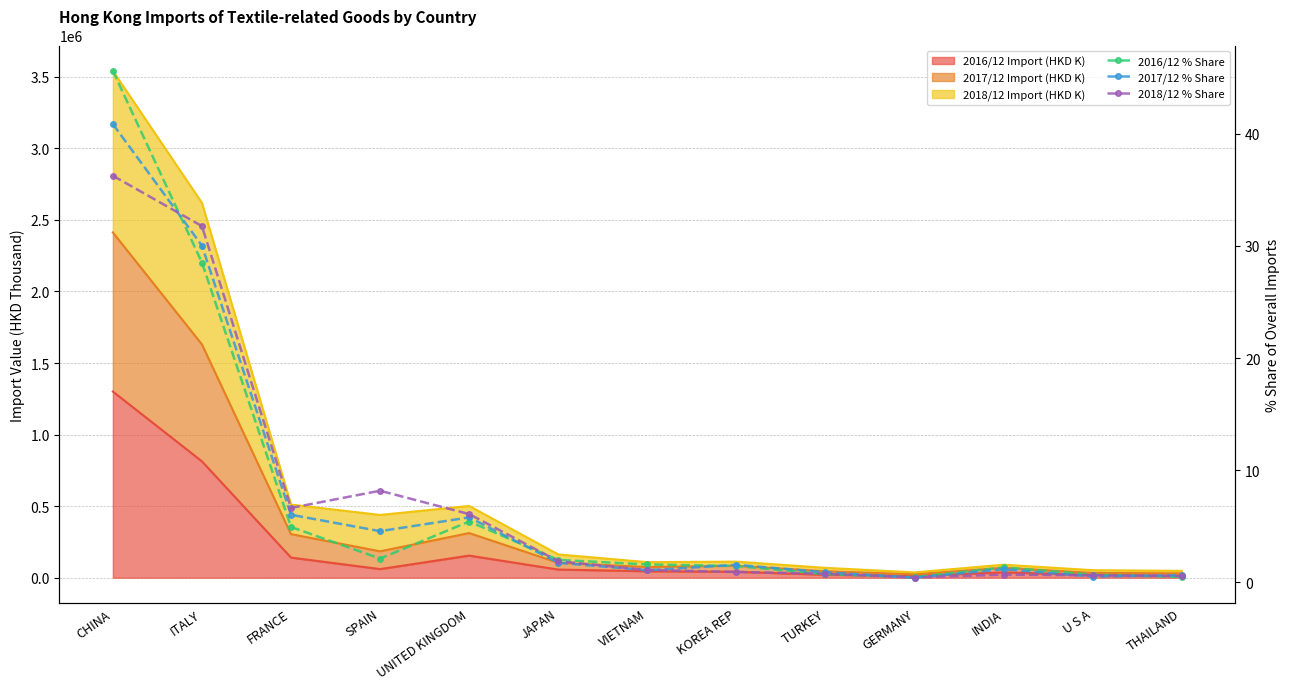

Where does the 2018/12 % Share series first go above 1?

CHINA